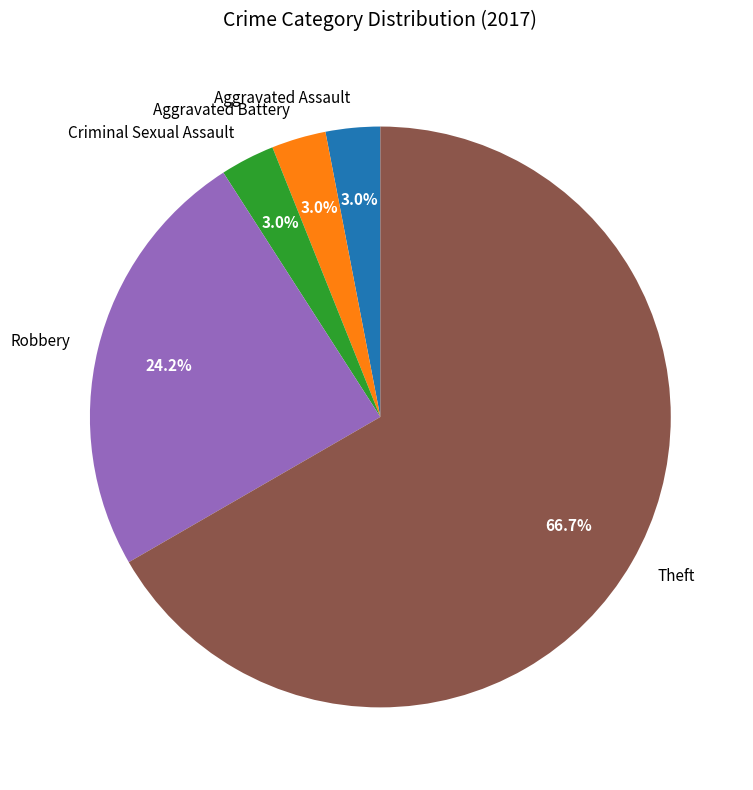

True or false: Aggravated Assault accounts for 3% of the total.

True